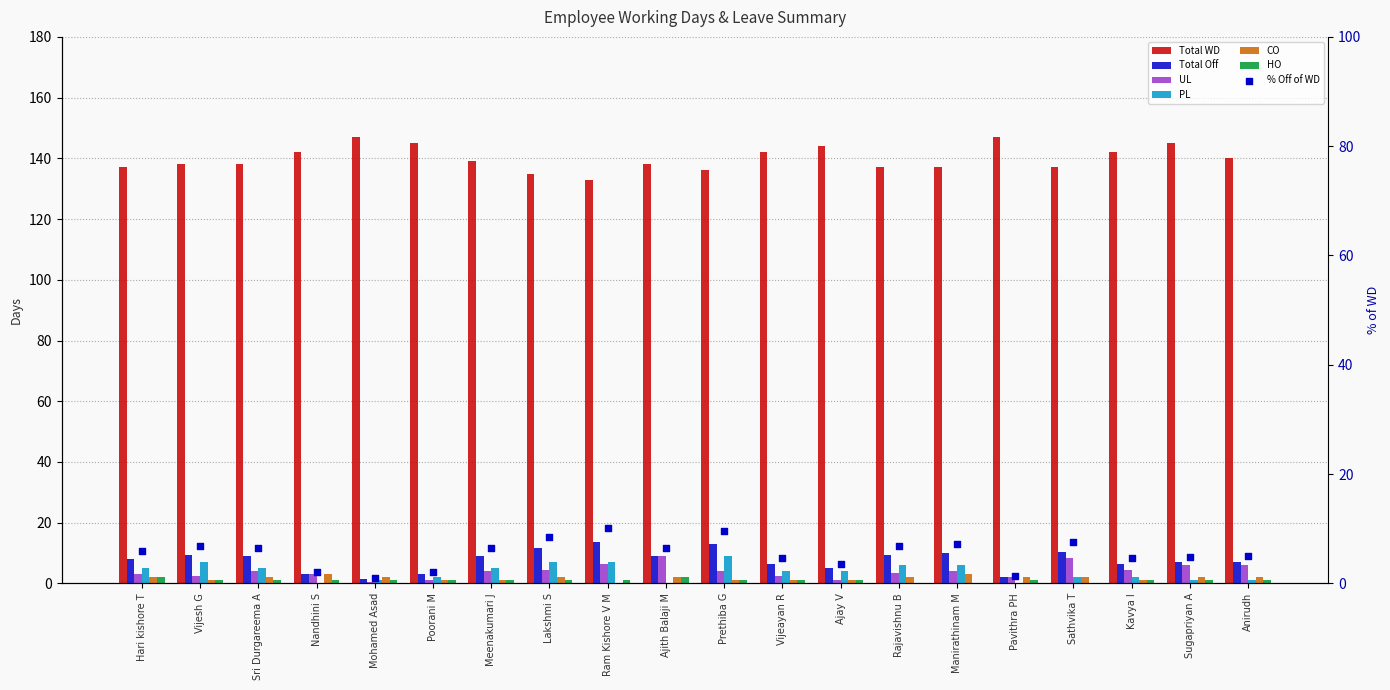

What is the total value across all series at Lakshmi S?

161.0